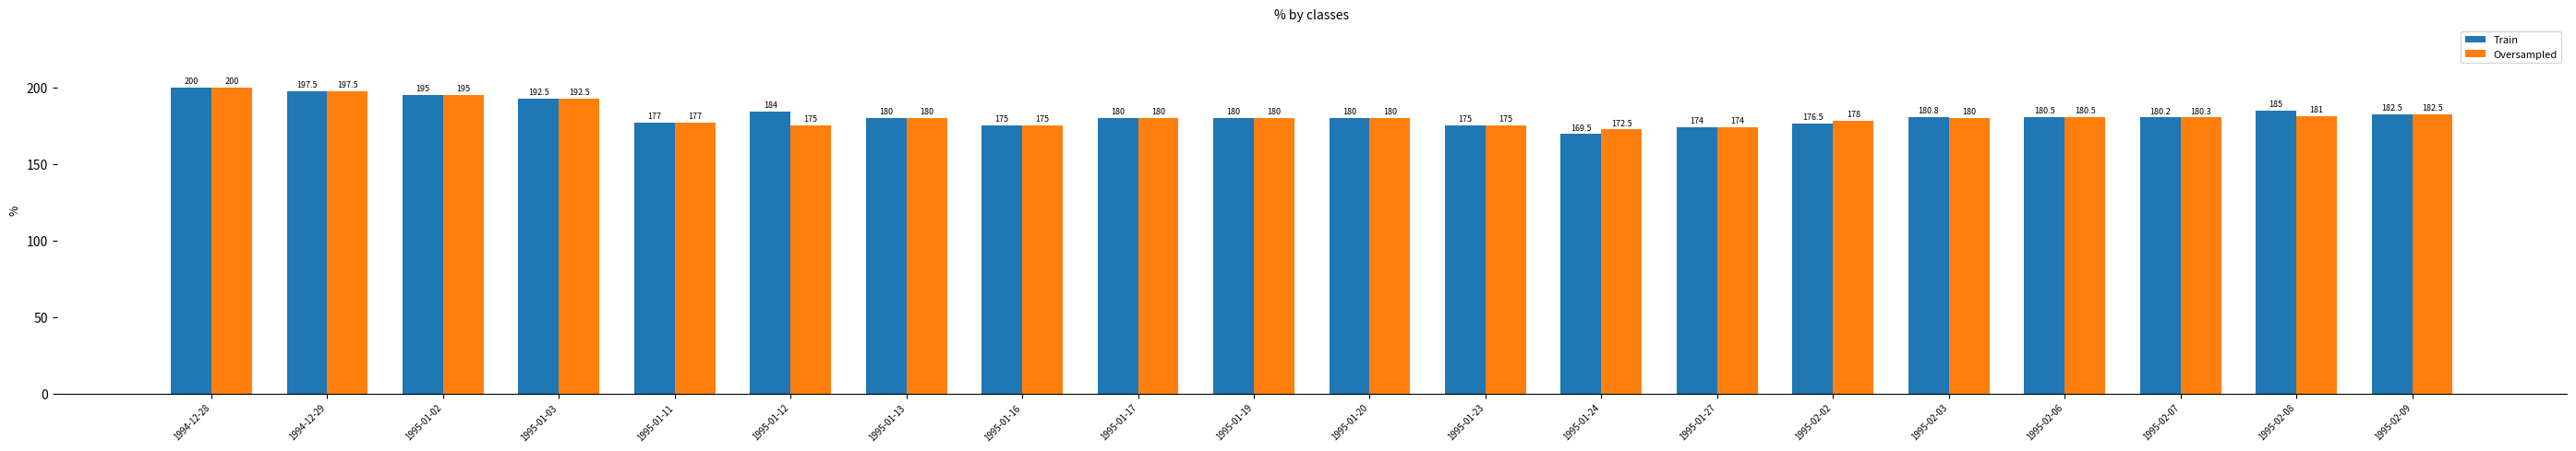

At which label does Train reach its minimum?

1995-01-24